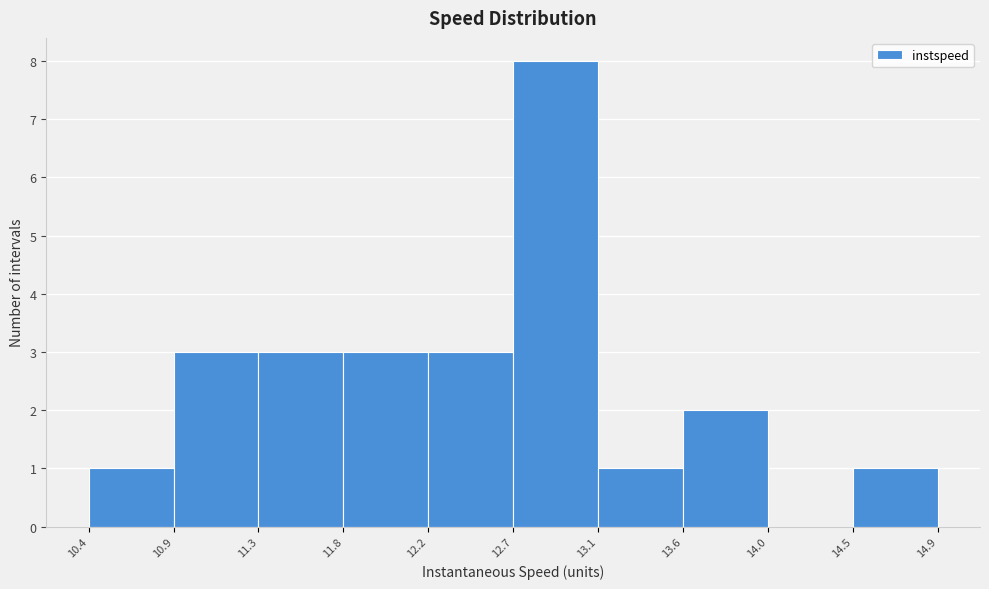

Over which range of the x-axis is the bar tallest?

12.7 to 13.1